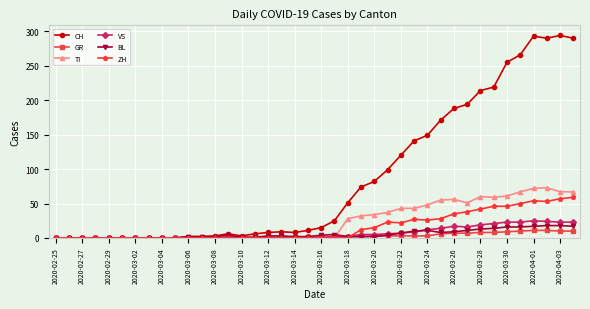

At how many categories does at least one series exceed 164?

11